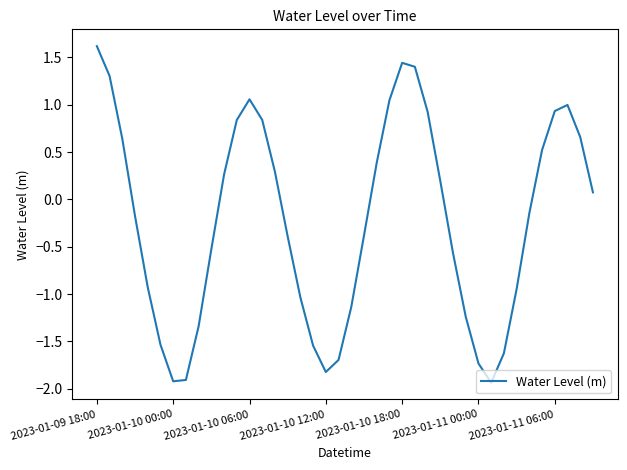

What is the difference between the maximum and minimum values?

3.6